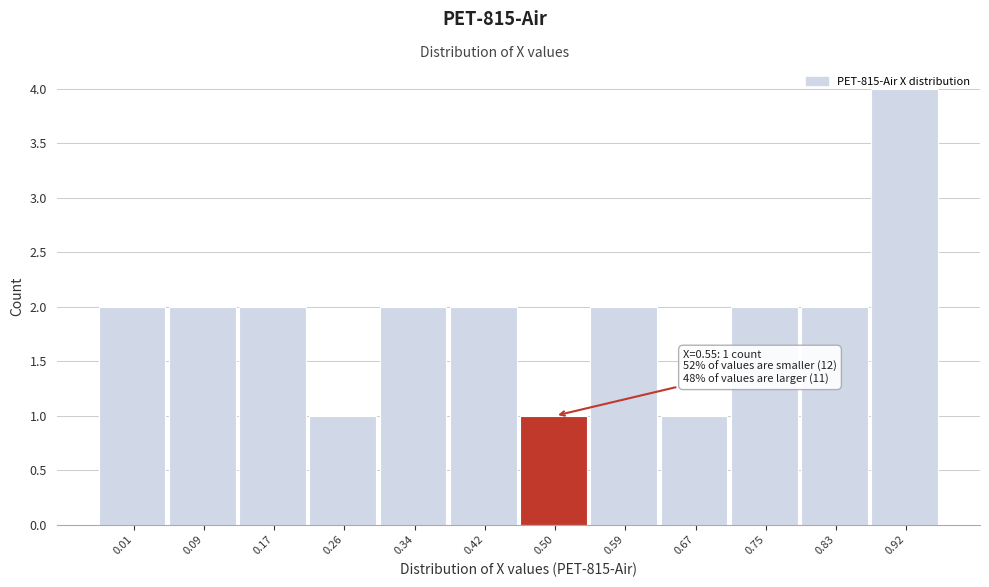

What is the maximum value shown in the chart?

4